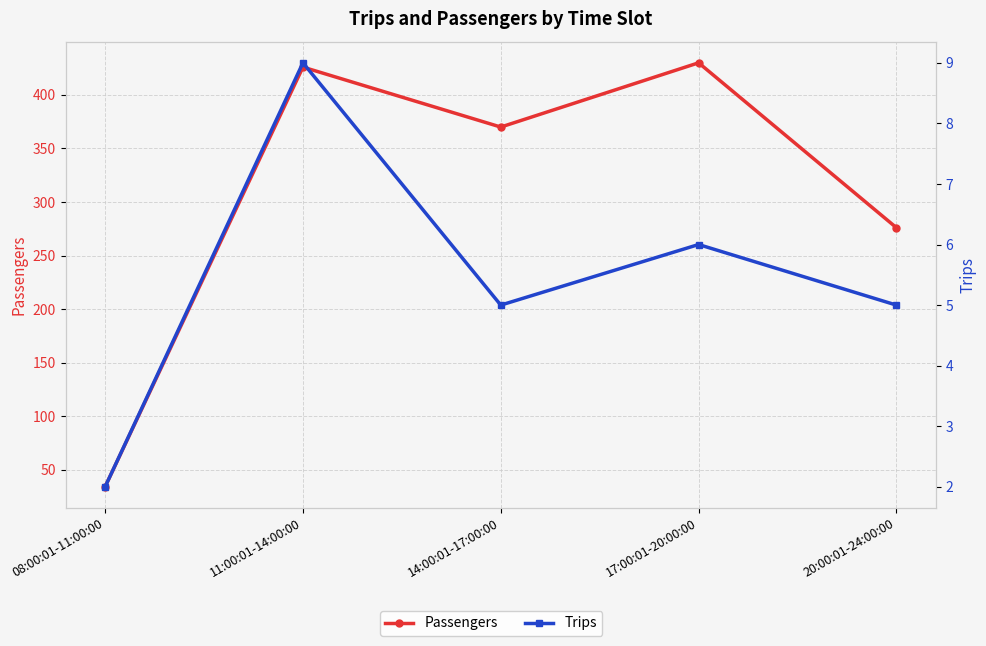

Is the value of Passengers at 20:00:01-24:00:00 greater than the value of Trips at 14:00:01-17:00:00?

Yes